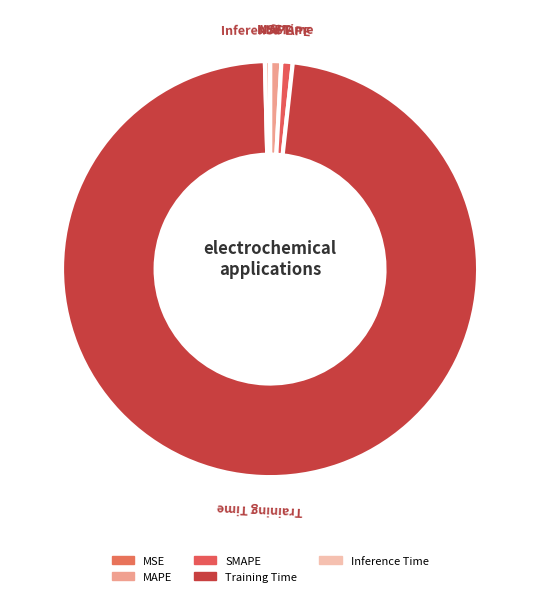

To the nearest percent, what is the difference between the largest and smallest slice percentages?

98%